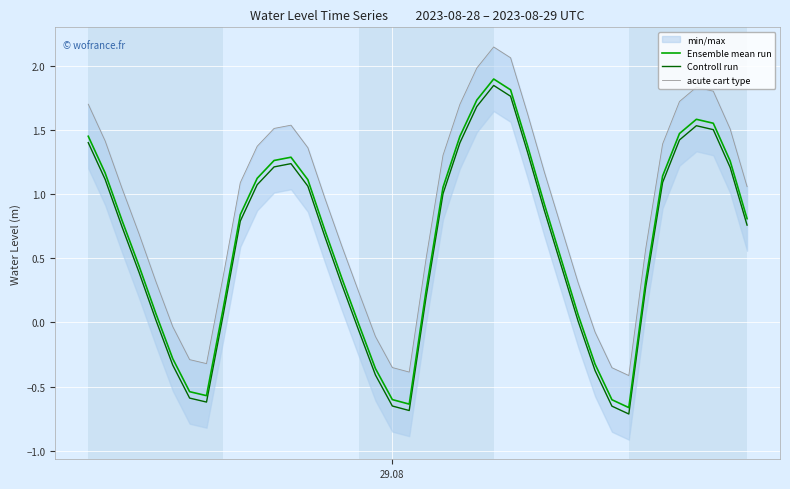

True or false: Ensemble mean run and Controll run cross at least once.

False